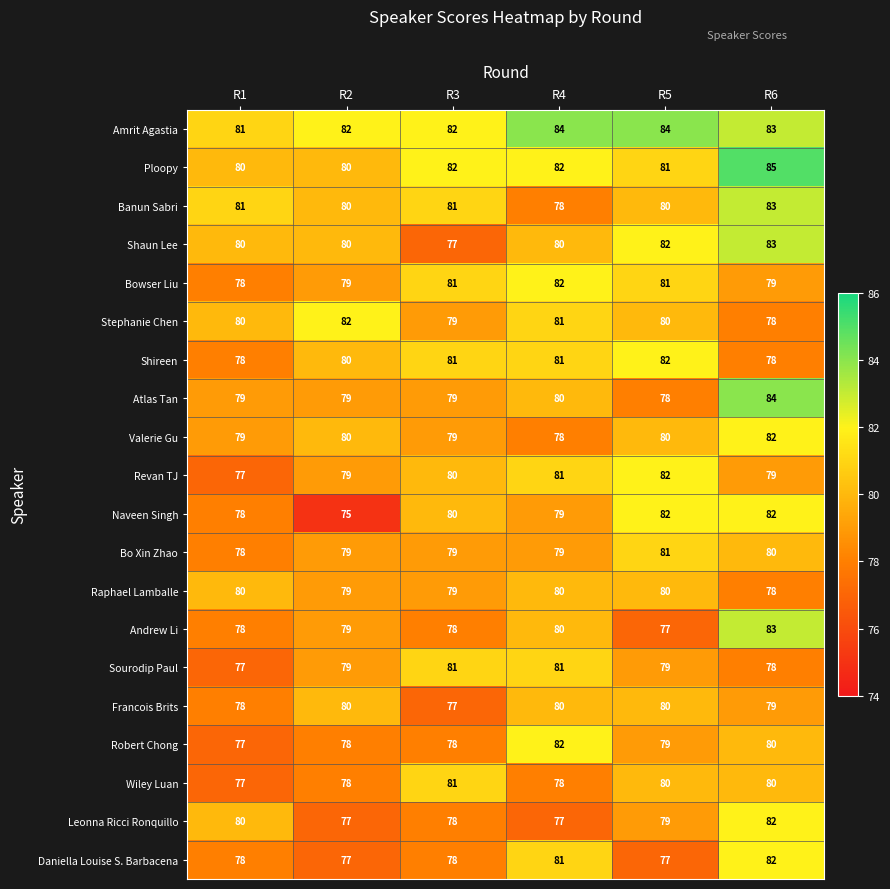

The Valerie Gu series shows 127 at R1. True or false?

False